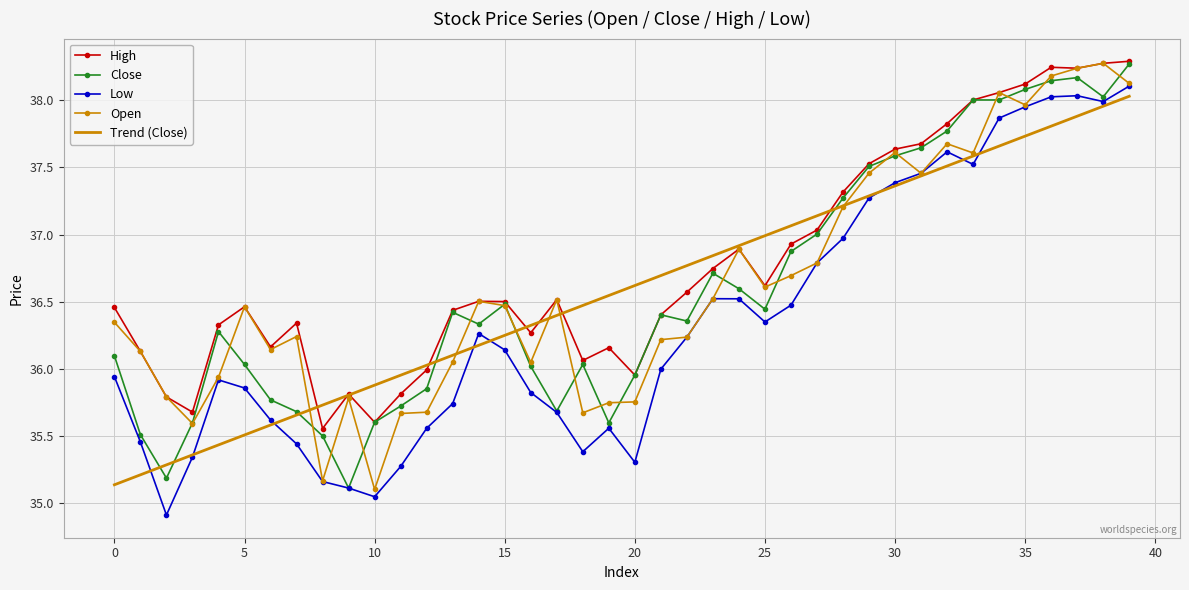

True or false: High and Low intersect in this chart.

False